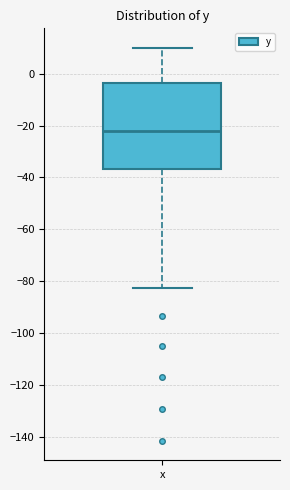

Read this box plot against the y-axis: the position of the median line, the range covered by the box, and the ends of both whiskers. The values are not printed on the chart, so give them approximately, as read against the axis.

median -22, box -36 to -4, whiskers -82 to 10